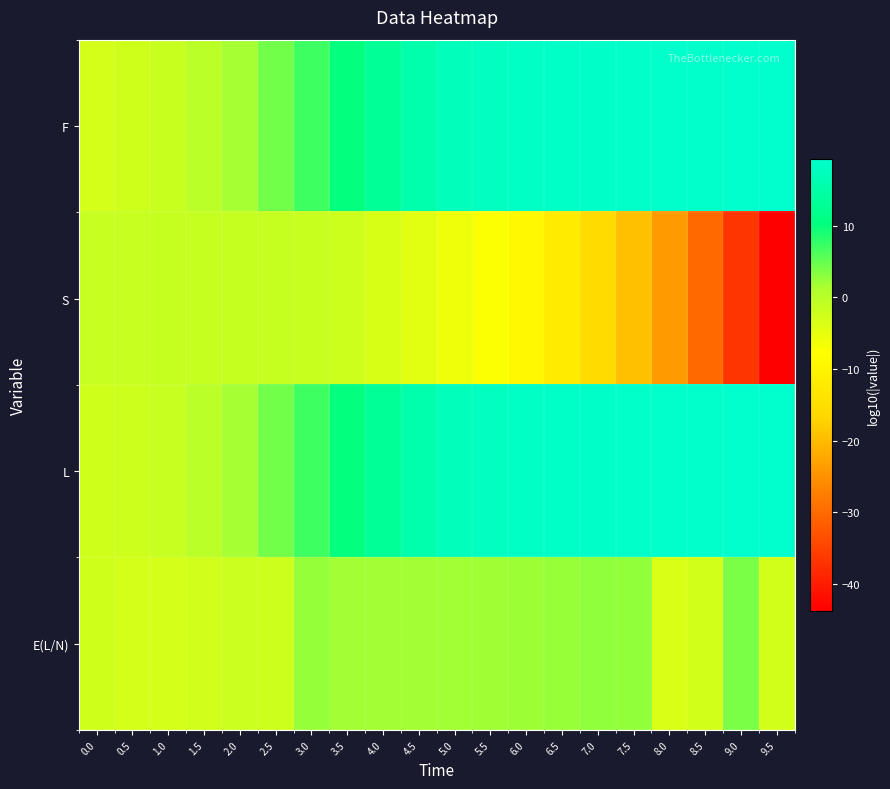

Which series has the largest range (max minus min)?

S